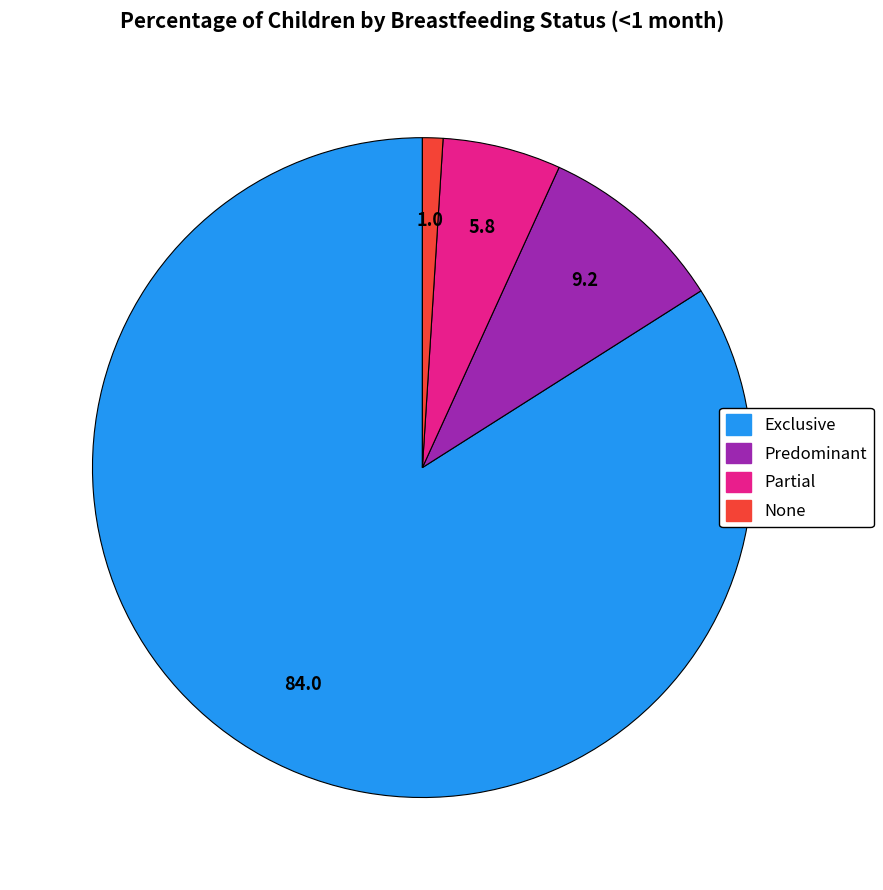

Rank the categories by value from highest to lowest.

Exclusive, Predominant, Partial, None